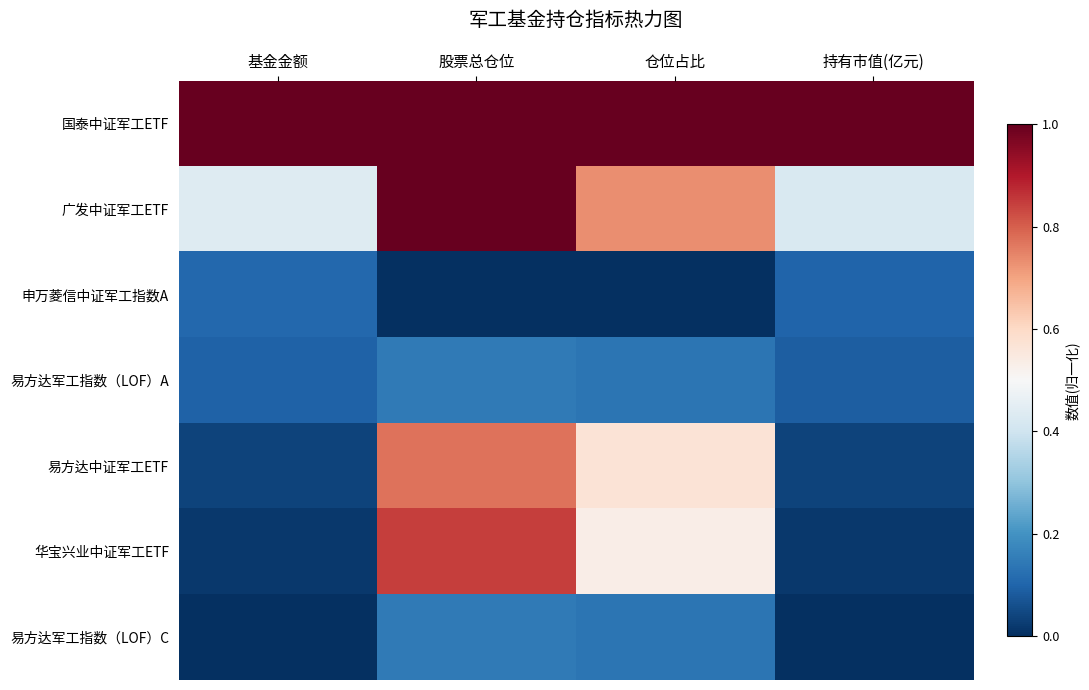

Which series has the largest range (max minus min)?

华宝兴业中证军工ETF